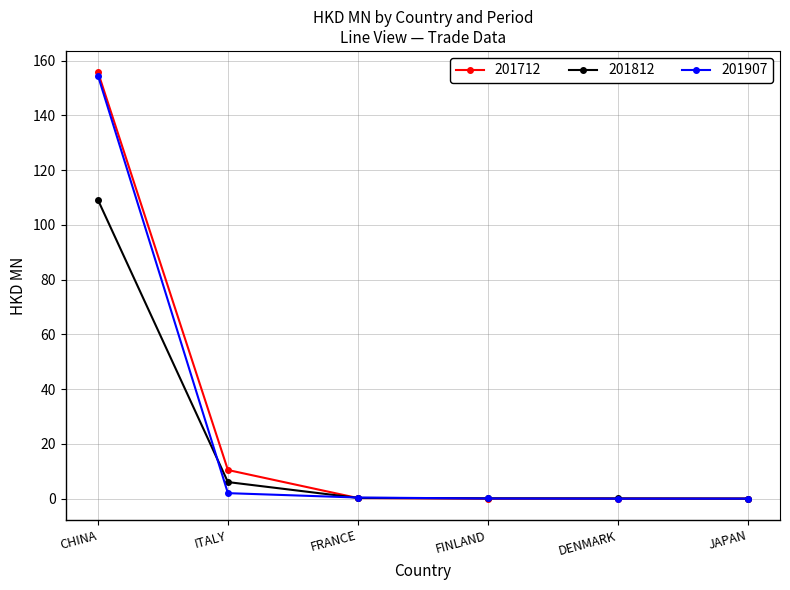

What is the maximum value shown in the chart?

155.8